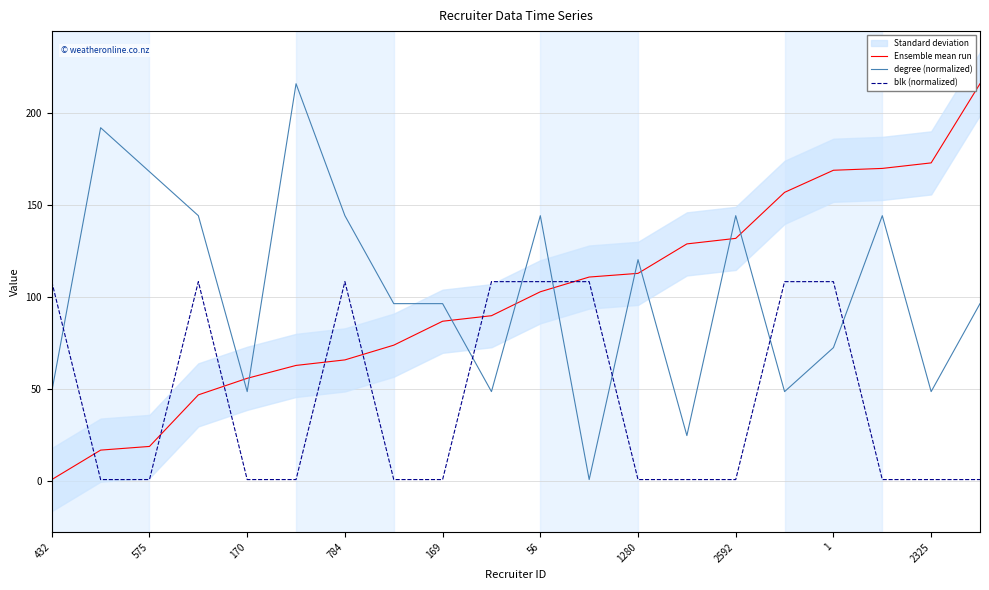

How many categories are shown in the chart?

20